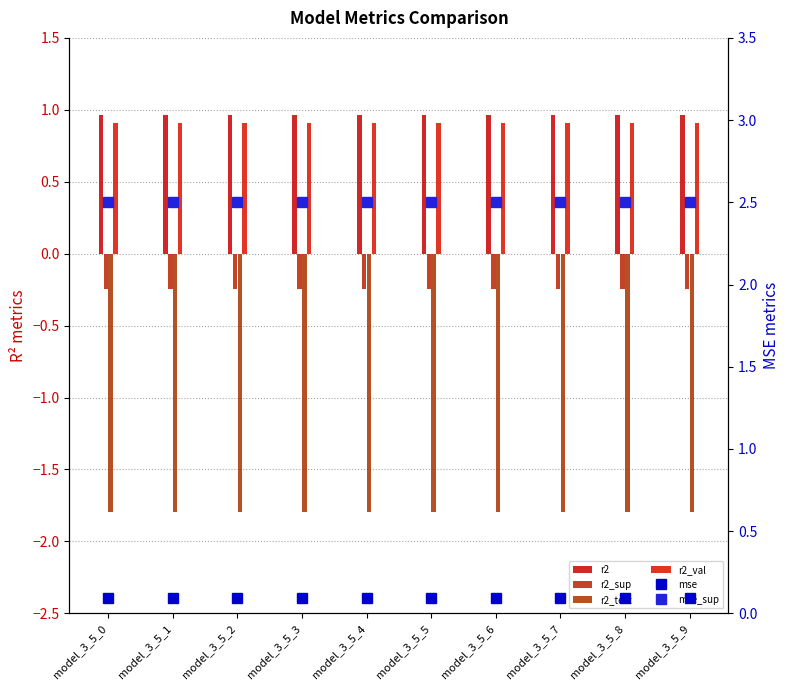

What is the minimum value shown in the chart?

-1.8